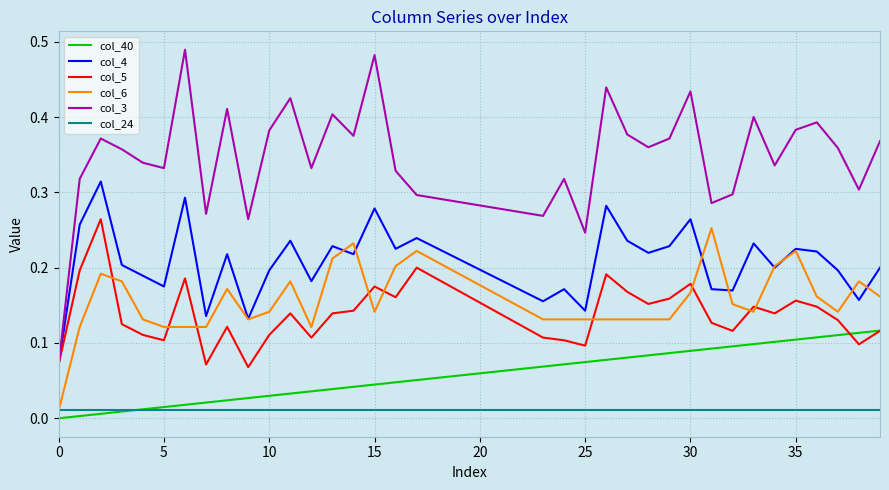

Does the chart display data point markers on the line(s)?

No